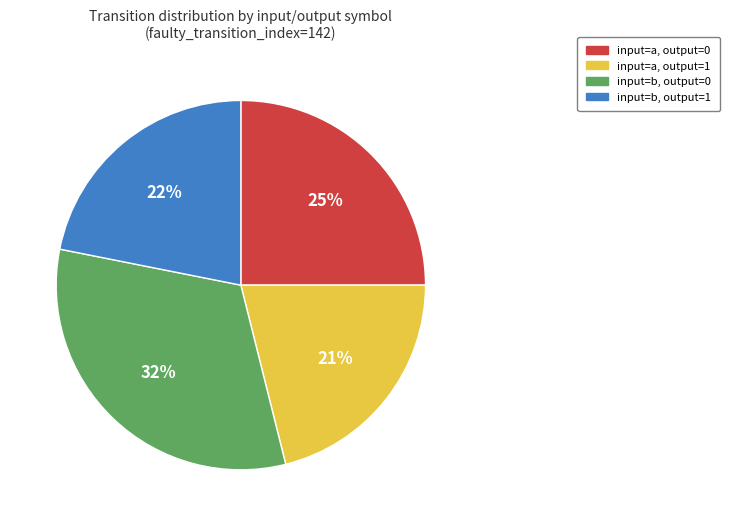

Rank the categories by value from lowest to highest.

input=a, output=1, input=b, output=1, input=a, output=0, input=b, output=0